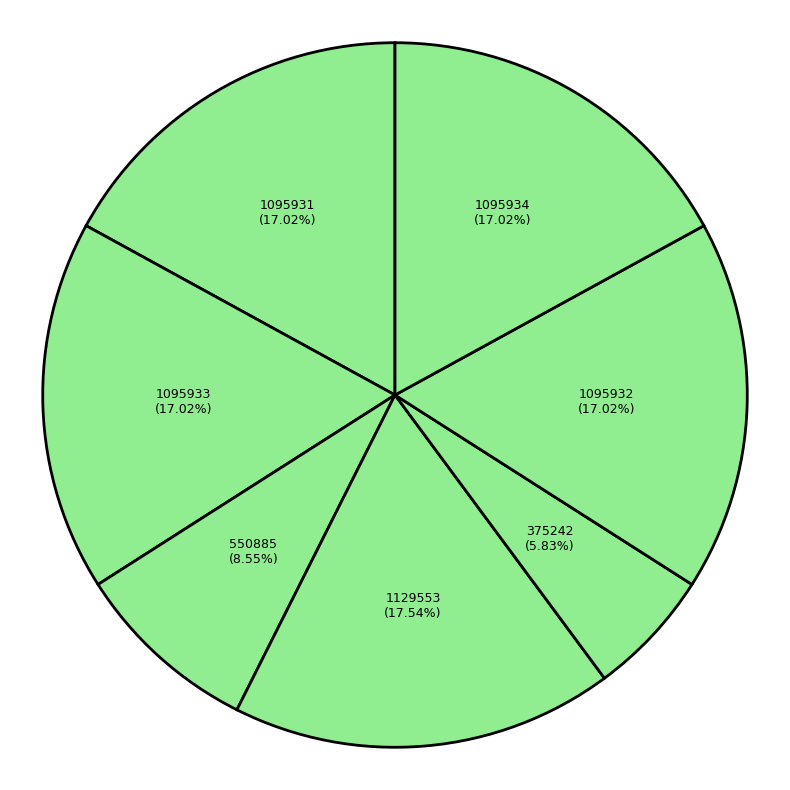

Count the number of slices in the pie.

7